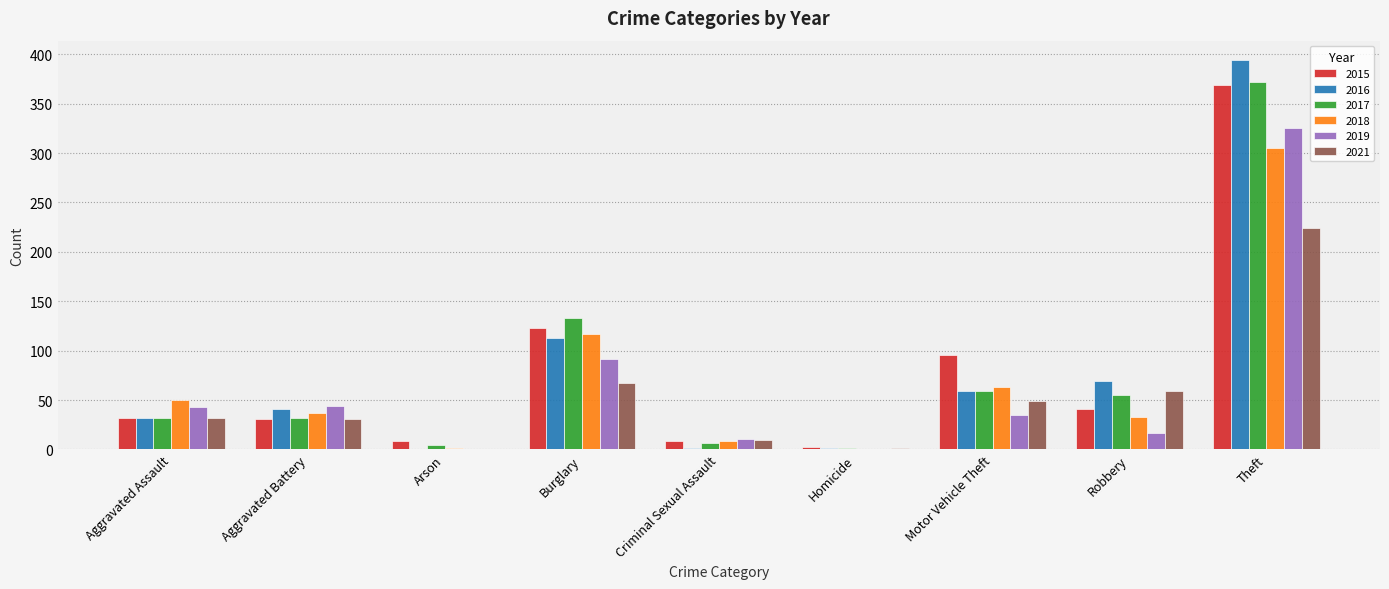

What is the sum of the 2017 values at Robbery and Aggravated Assault?

87